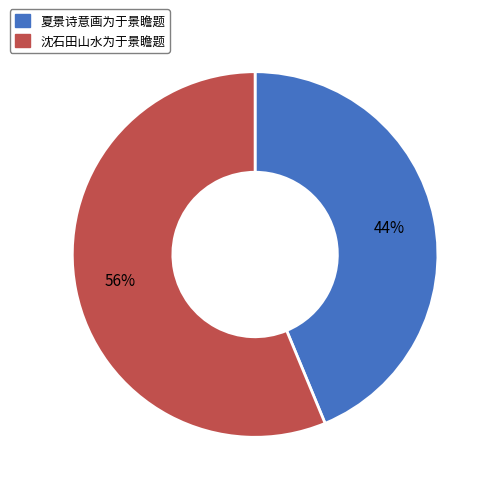

Is the sum of 夏景诗意画为于景瞻题 and 沈石田山水为于景瞻题 greater than half?

Yes